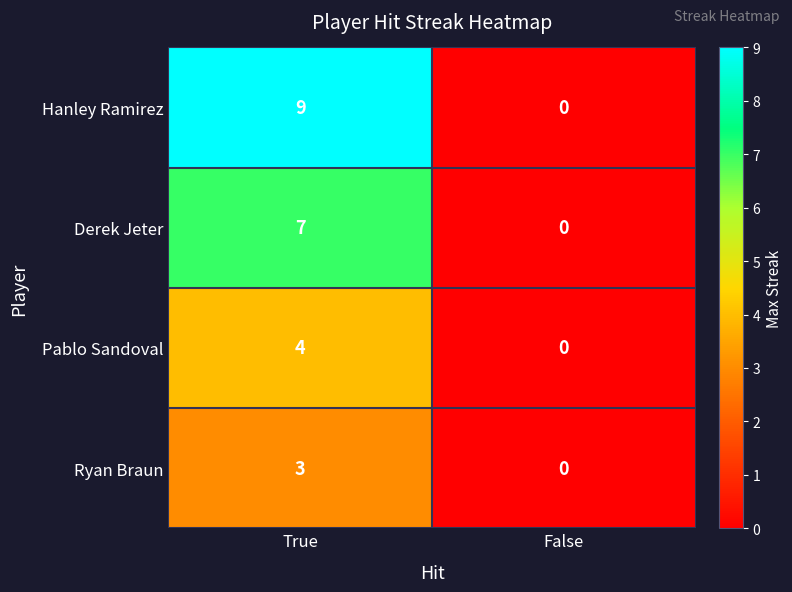

What is the sum of all Pablo Sandoval values?

4